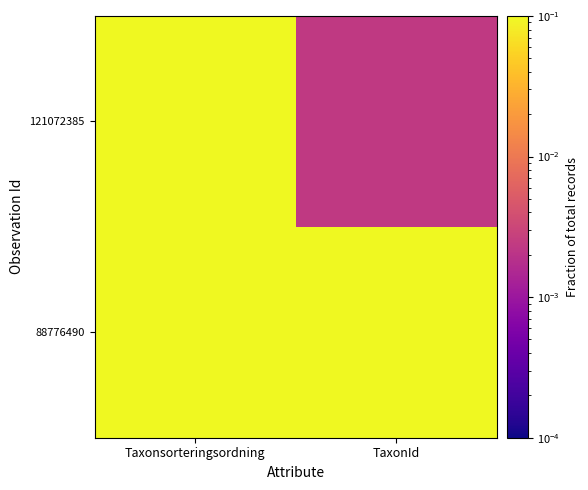

List the series in order of their overall mean, lowest first.

121072385, 88776490